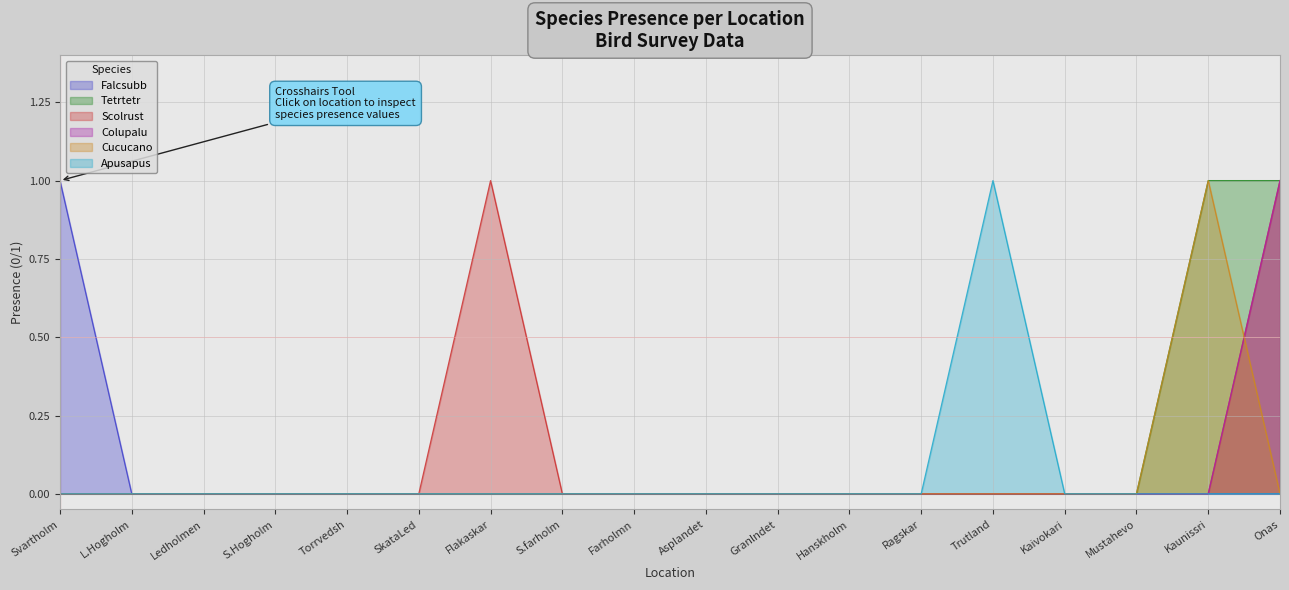

How many lines are shown in the chart?

6